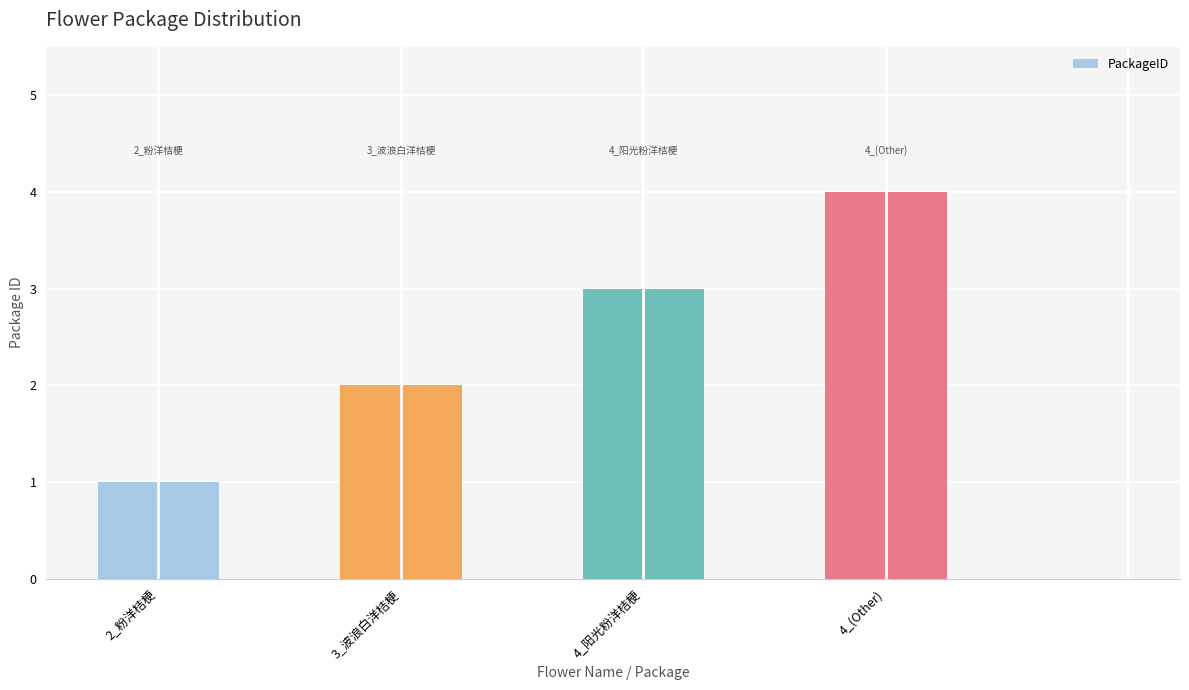

Are the bars grouped side by side (vs. stacked)?

No